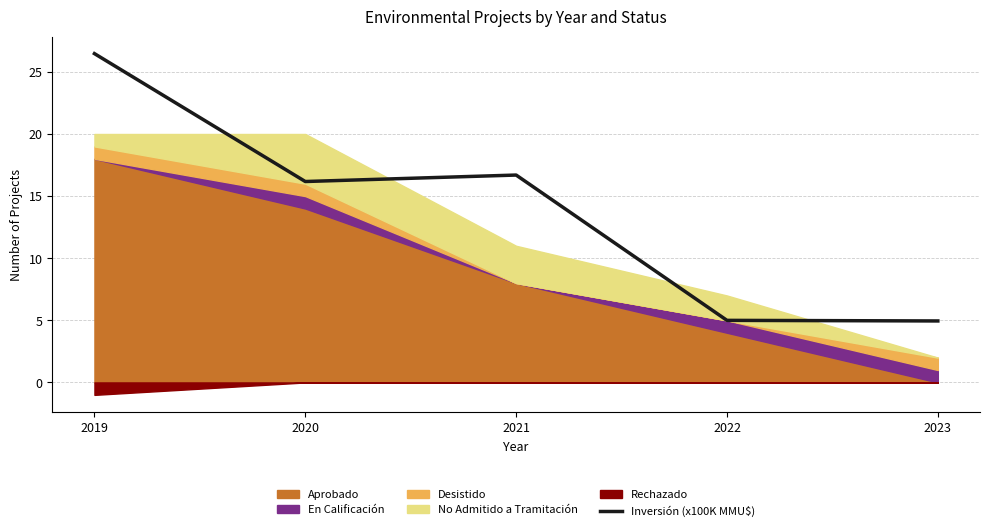

What is the value of the 5th point from the left?

5.0